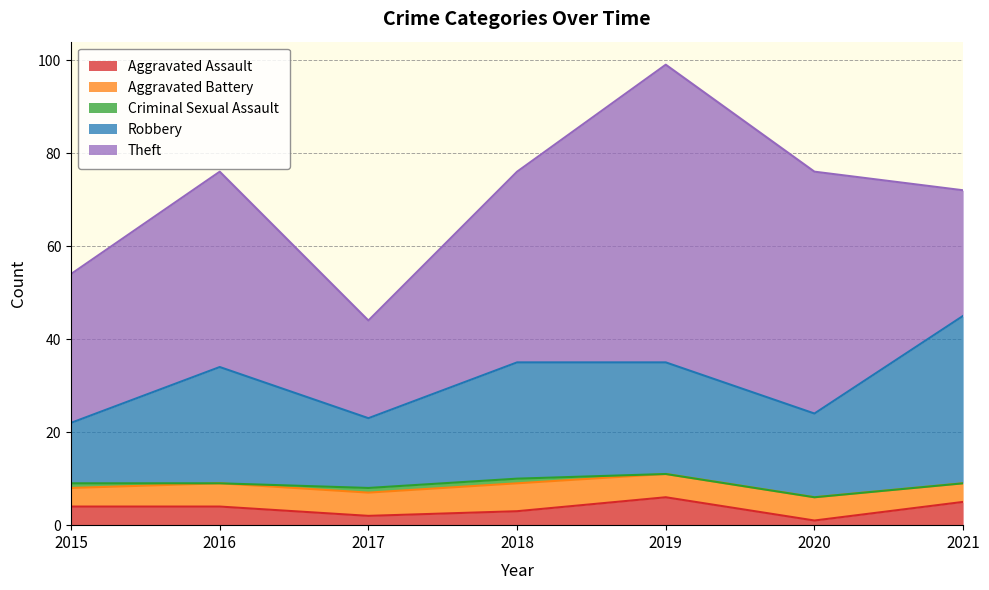

How many Theft values are between 27 and 52?

5